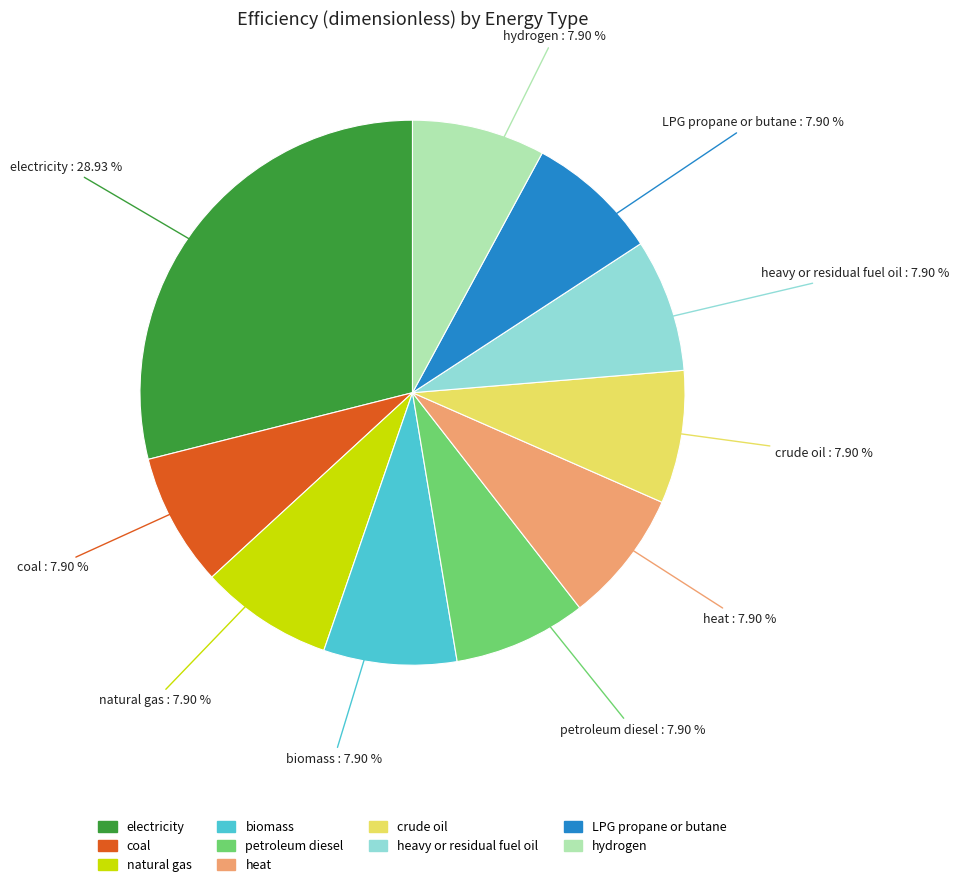

What percentage is NOT represented by electricity?

71.1%